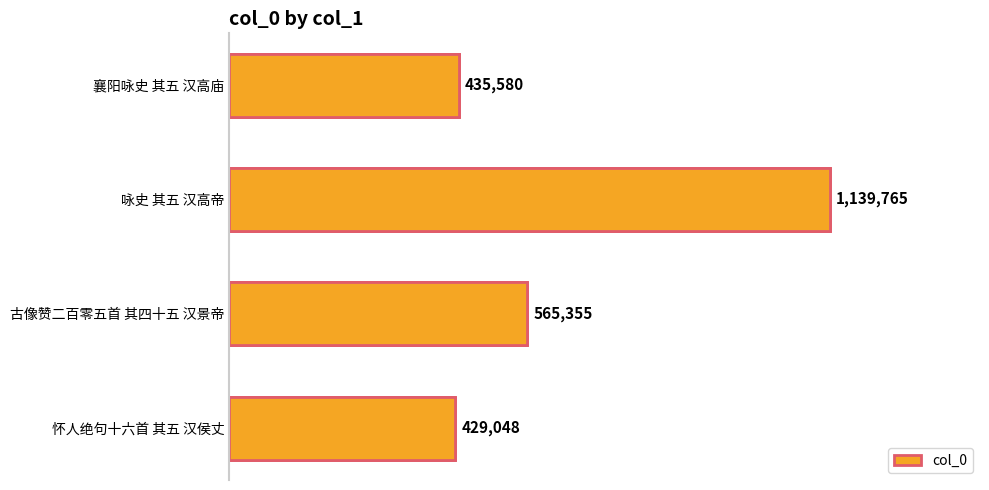

Reading right to left, transcribe all the data shown in this chart.

429048	565355	1139765	435580